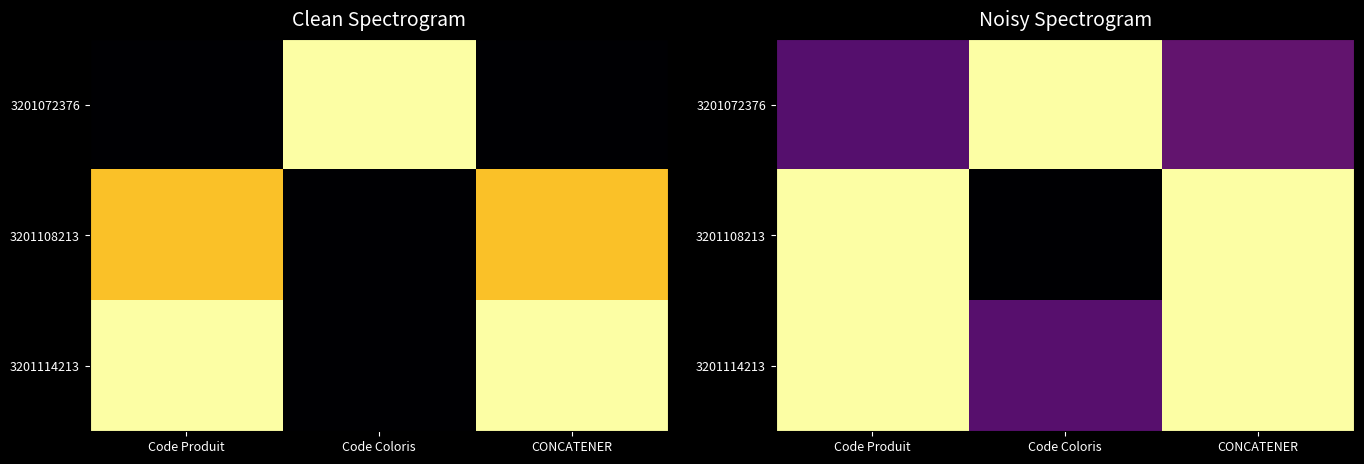

The 3201114213 series shows 0.4 at Code Coloris. True or false?

True